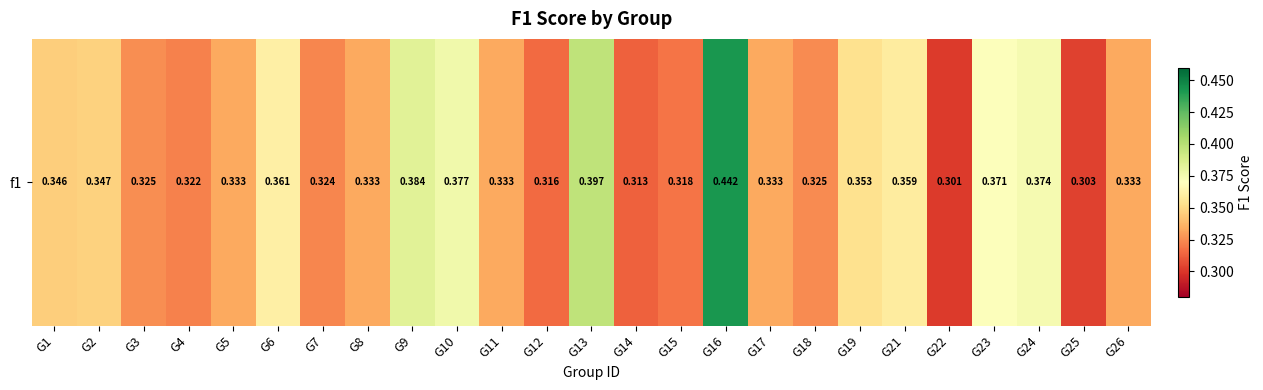

What is the difference between the maximum and minimum values?

0.1